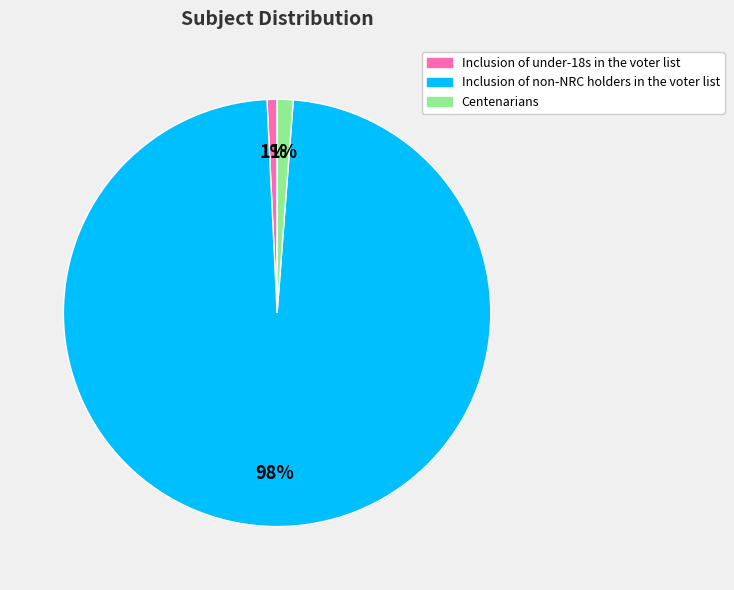

Does Inclusion of non-NRC holders in the voter list account for over 50% of the chart?

Yes